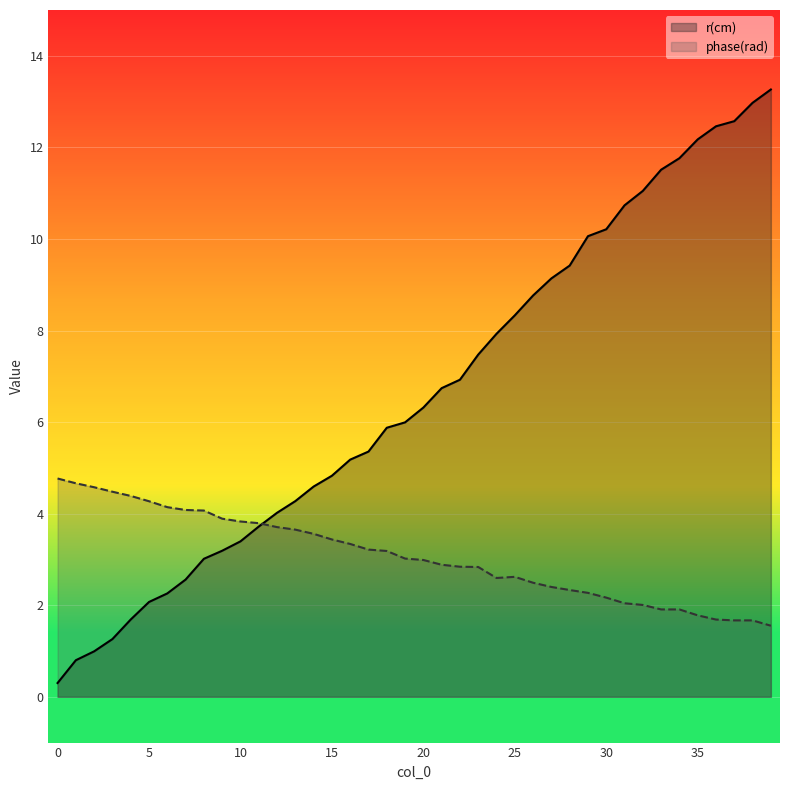

Is it true that r(cm) equals 7.5 at 23?

True